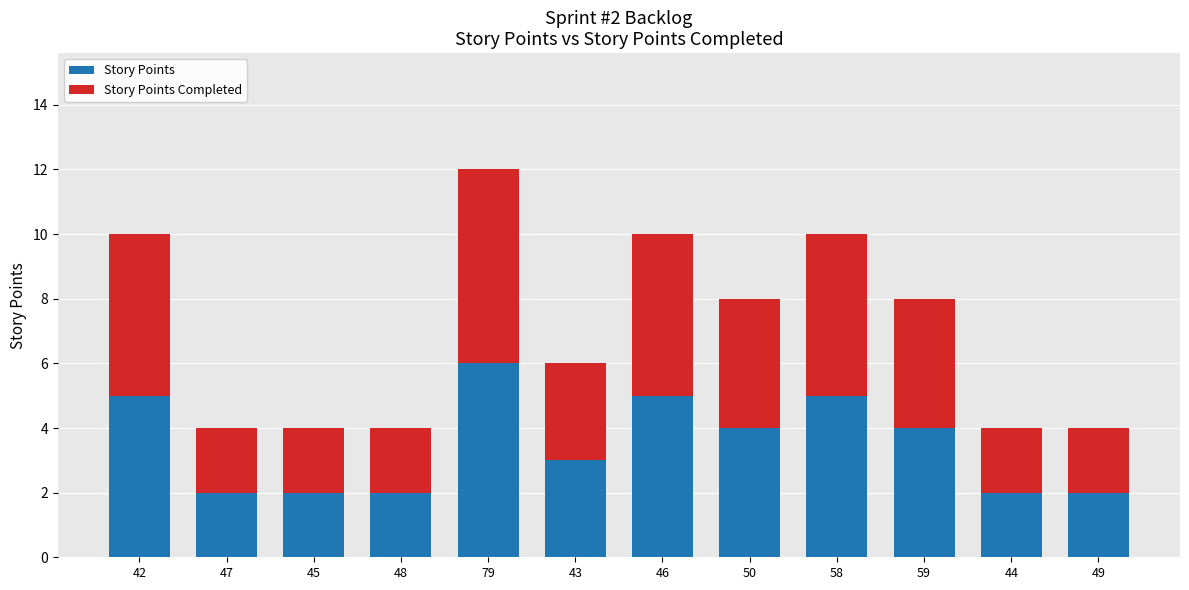

Reading left to right, what are the values for Story Points?

5	2	2	2	6	3	5	4	5	4	2	2